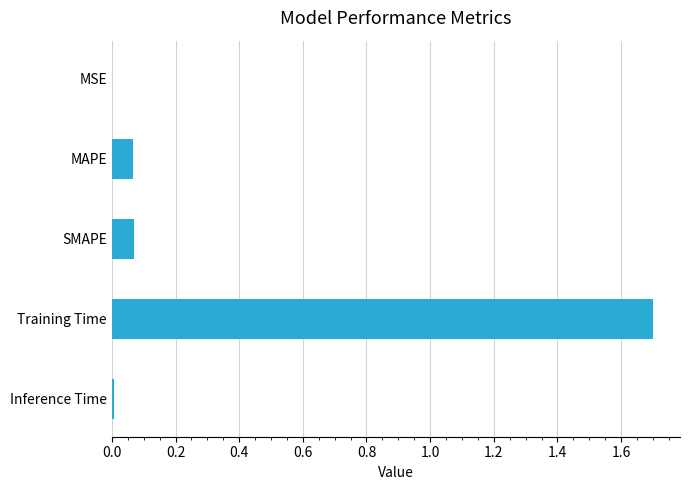

True or false: the data shows 0.0 at MSE.

True